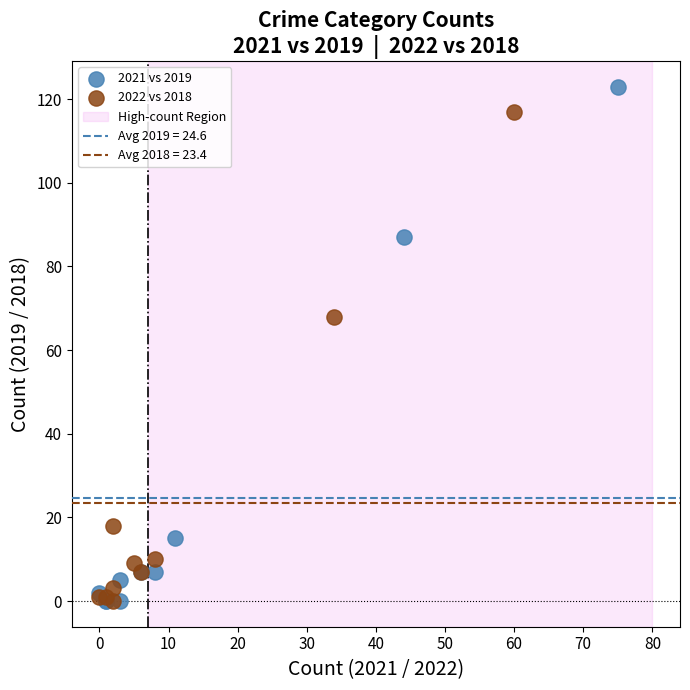

Which series has the widest spread of Y values?

2021 vs 2019